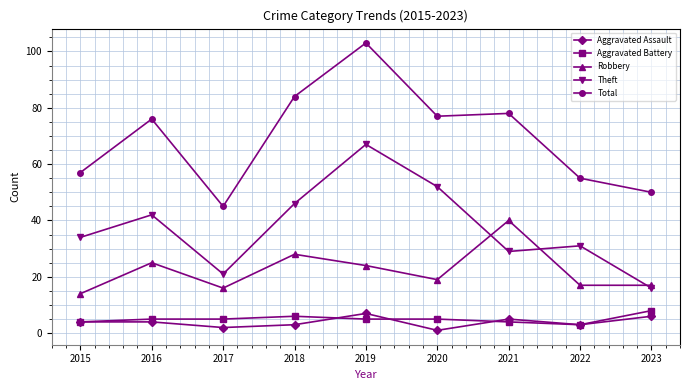

At 2016, list the series in order from smallest to largest.

Aggravated Assault, Aggravated Battery, Robbery, Theft, Total